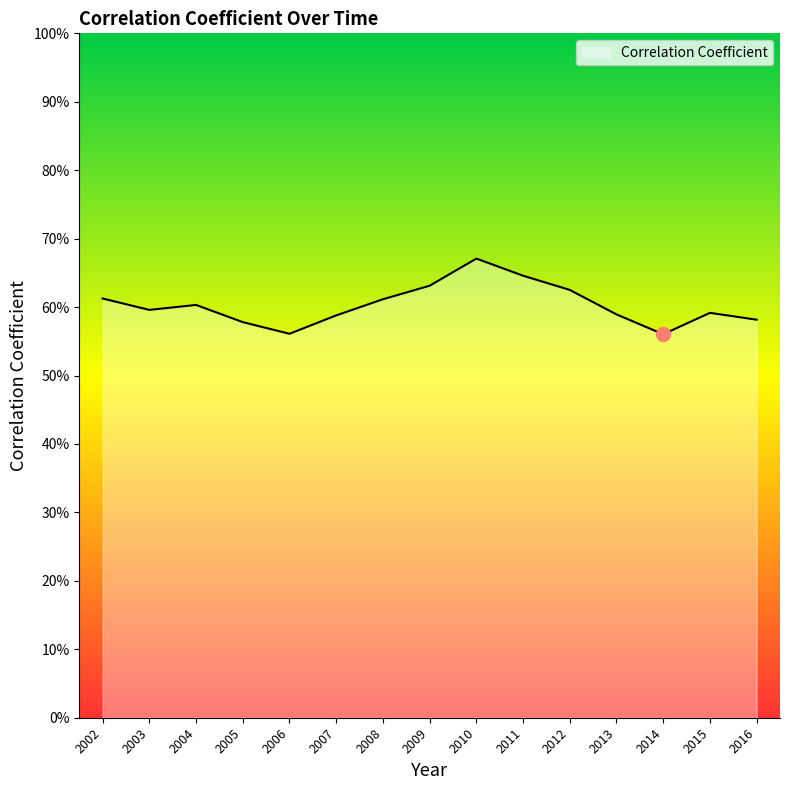

How many interior local peaks (higher than both neighbors) does the data have?

3